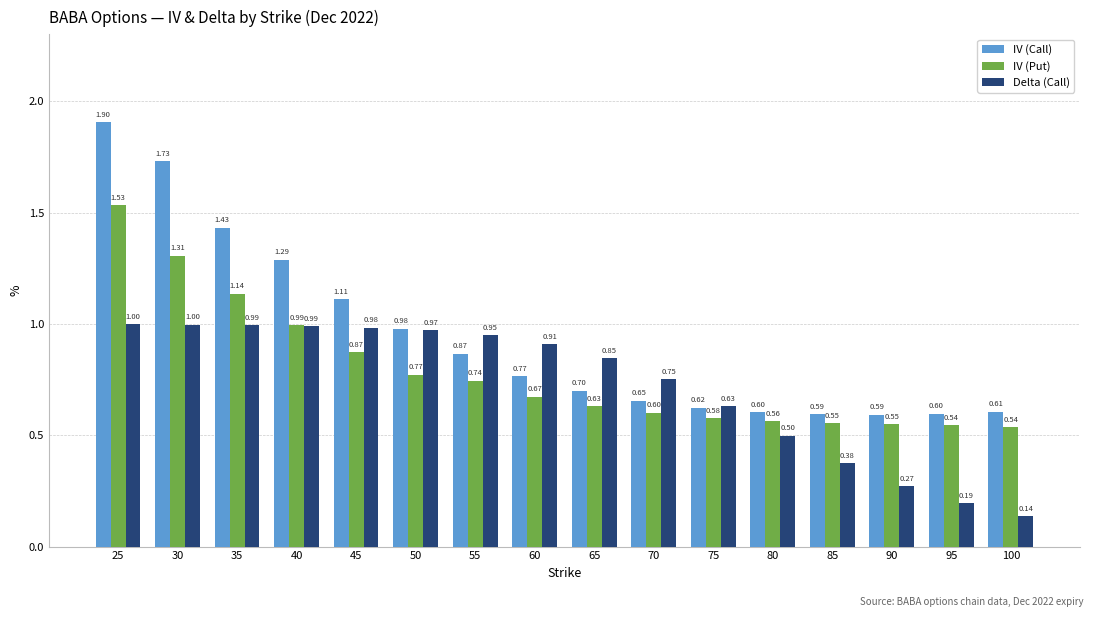

What are all the series names shown in the legend?

IV (Call), IV (Put), Delta (Call)